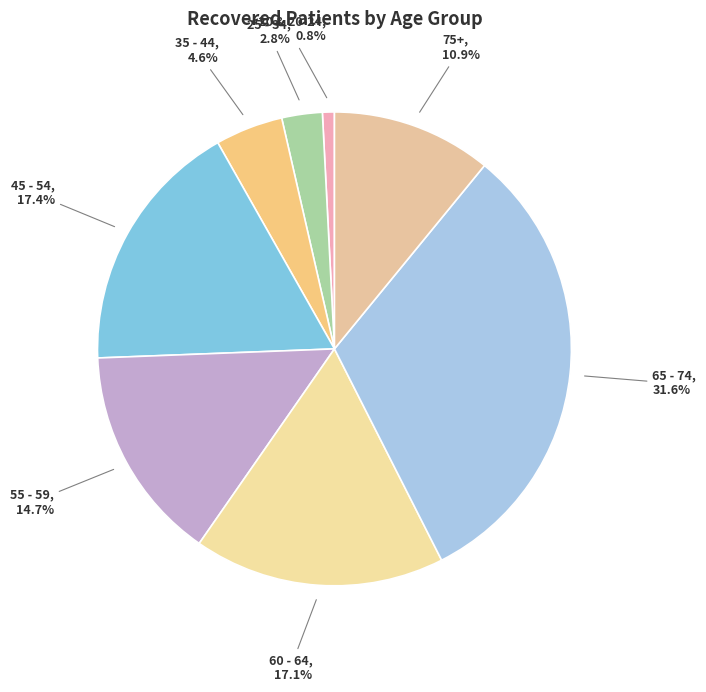

Combined, do 45 - 54 and 35 - 44 account for over 50%?

No